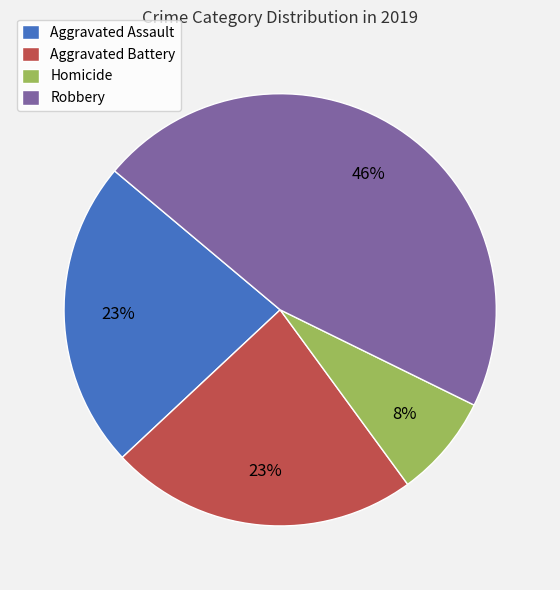

Is it true that Homicide is 8% of the pie?

True